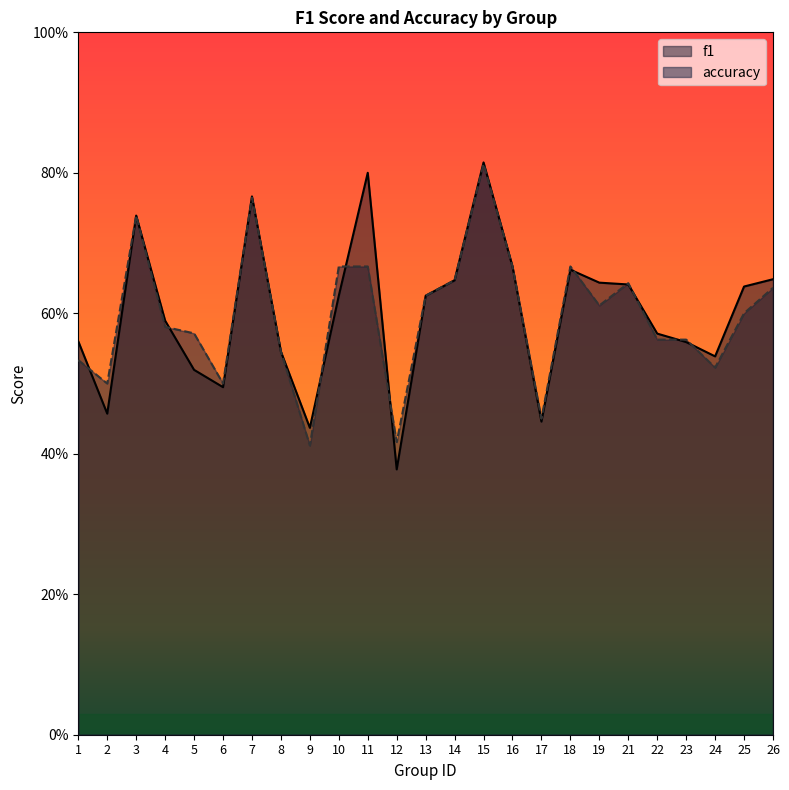

Does the chart display data point markers on the line(s)?

No